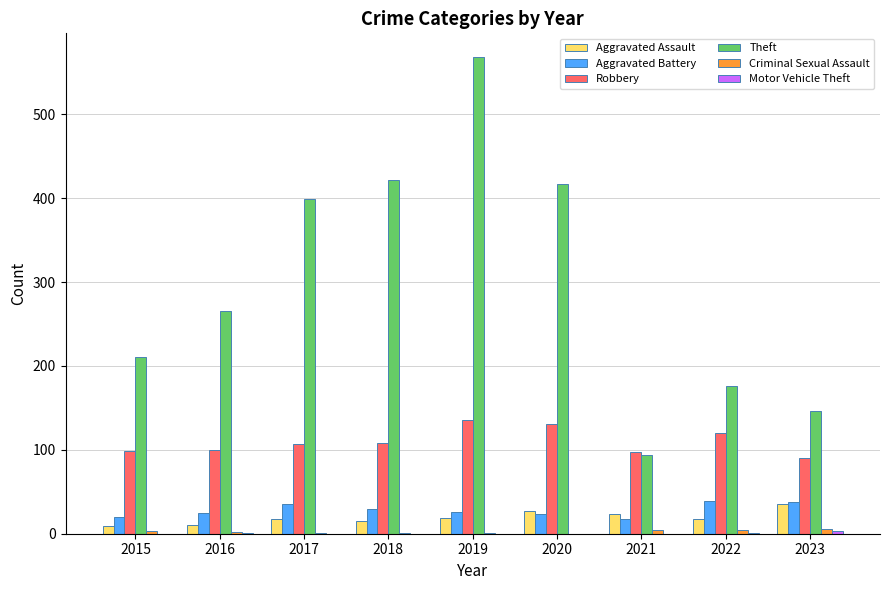

What is the sum of all Aggravated Assault values?

174